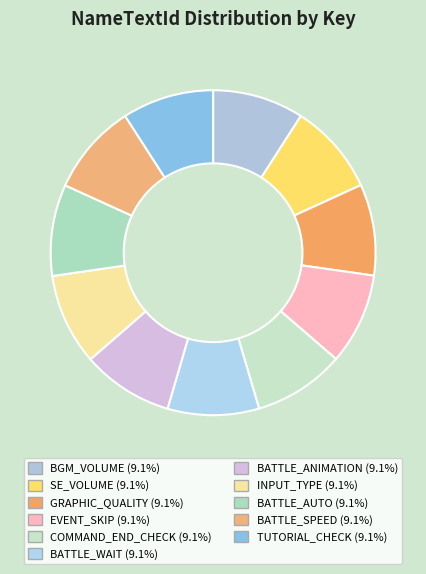

How many segments does this pie chart have?

11